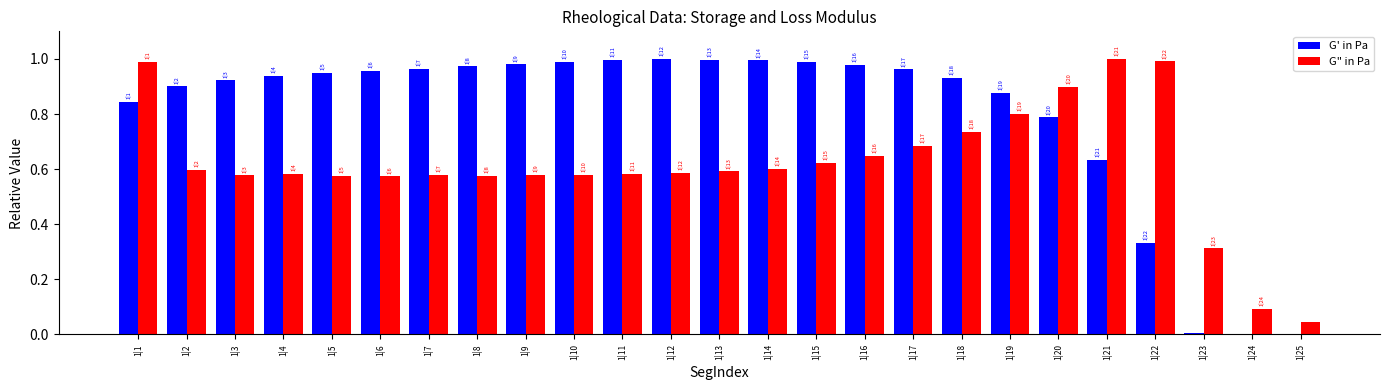

Which series has the largest total across all categories?

G' in Pa